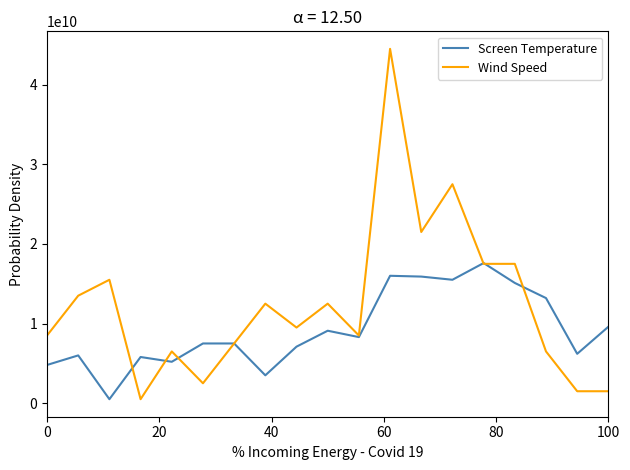

Which series has the largest range (max minus min)?

Wind Speed